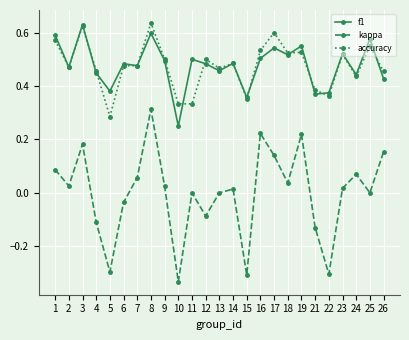

Is the value of accuracy at 9 greater than the value of kappa at 16?

Yes